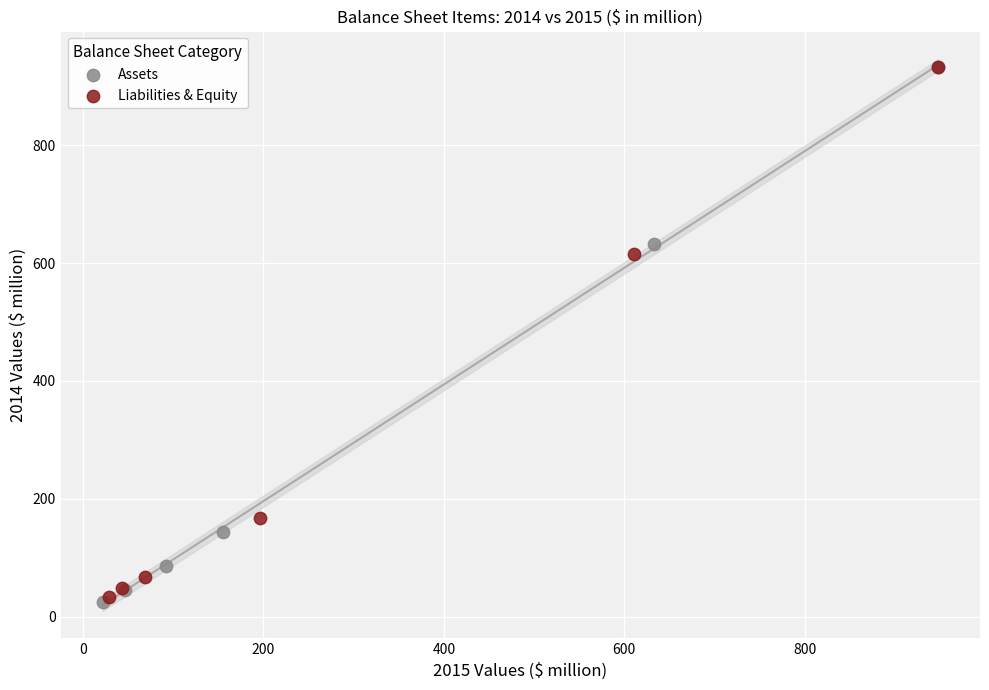

What are all the series names shown in the legend?

Assets, Liabilities & Equity